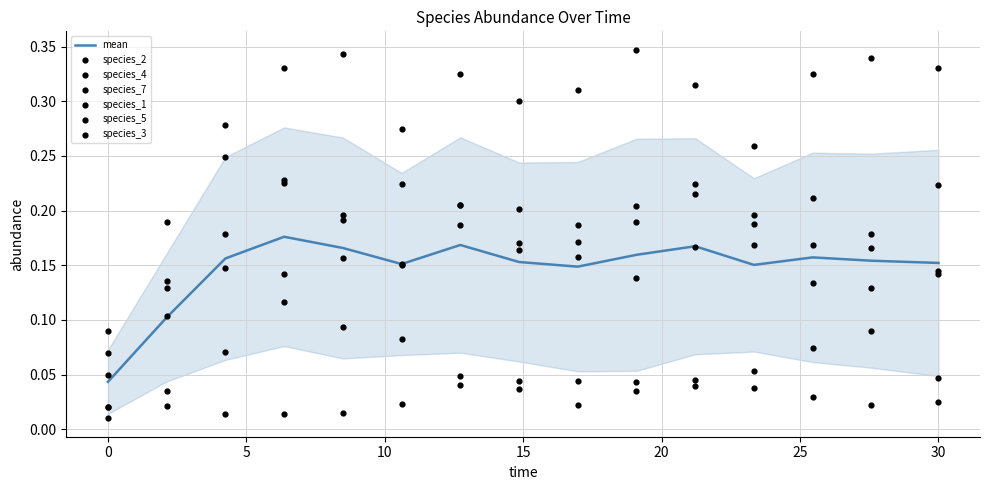

At how many categories does at least one series exceed 0?

15